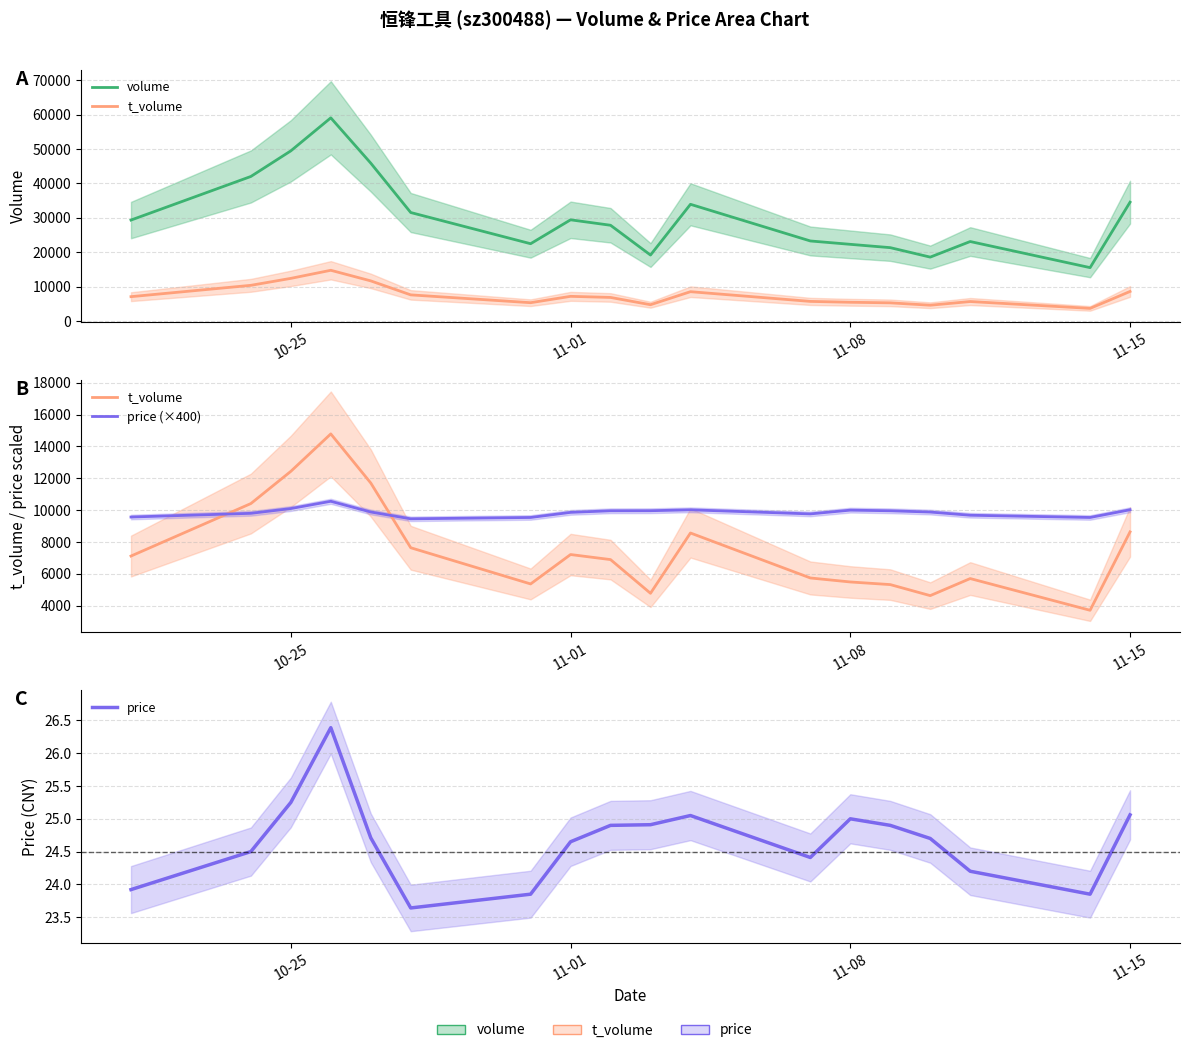

Which series has the largest total across all categories?

volume